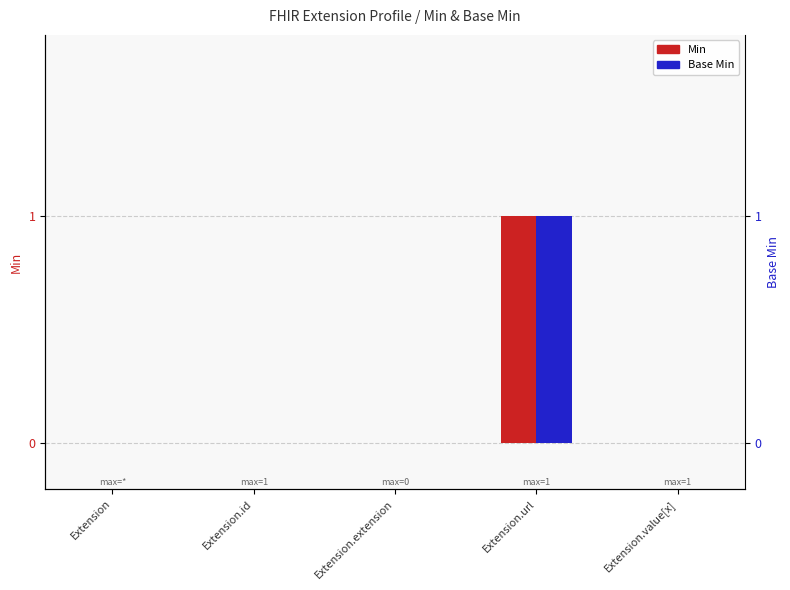

The value of Base Min at Extension.id is 0. True or false?

True